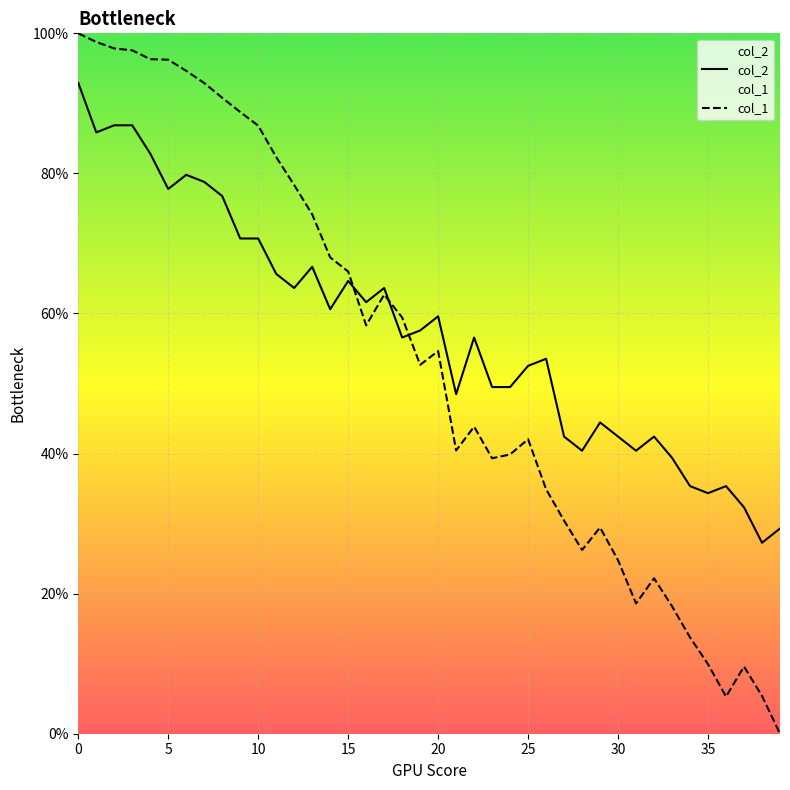

Where is col_1 nearest to the value 50?

19